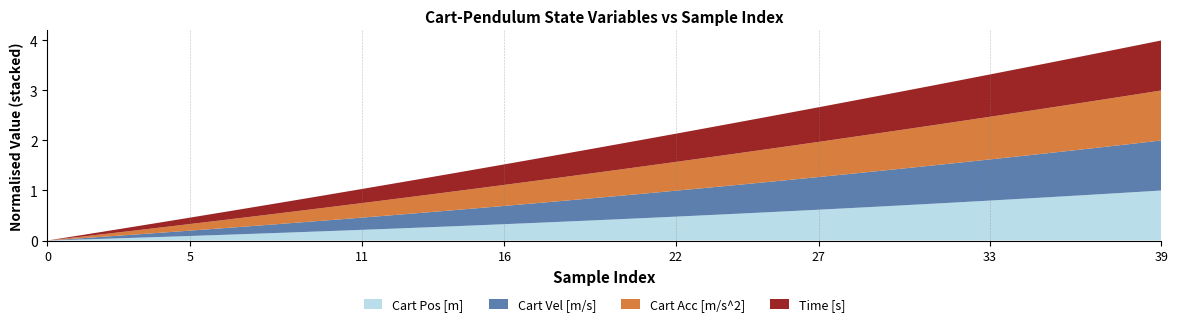

What are all the series names shown in the legend?

Cart Pos [m], Cart Vel [m/s], Cart Acc [m/s^2], Time [s]